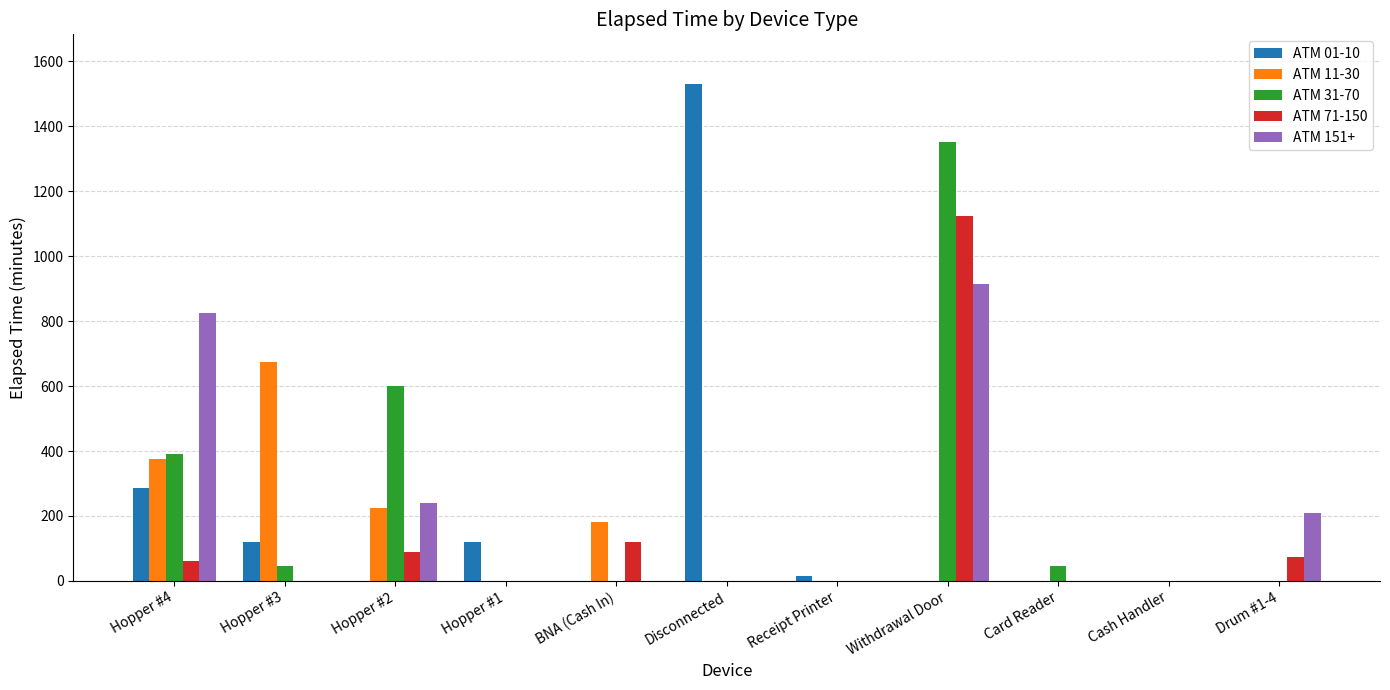

Are the bars horizontal?

No